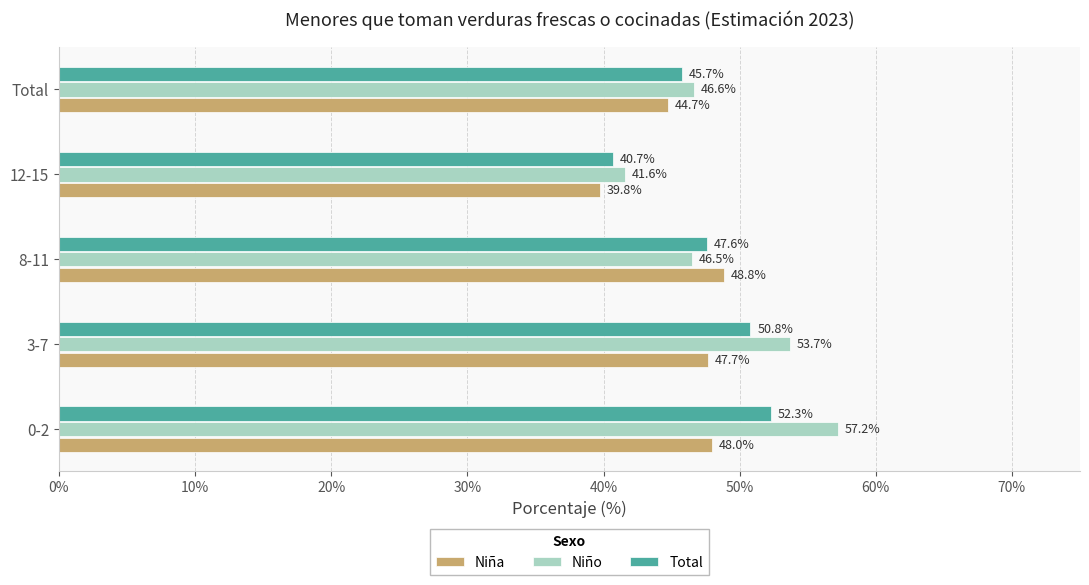

Which series has the largest range (max minus min)?

Niño